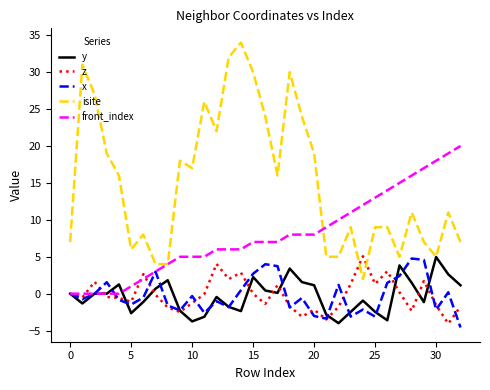

Which series has the largest range (max minus min)?

isite